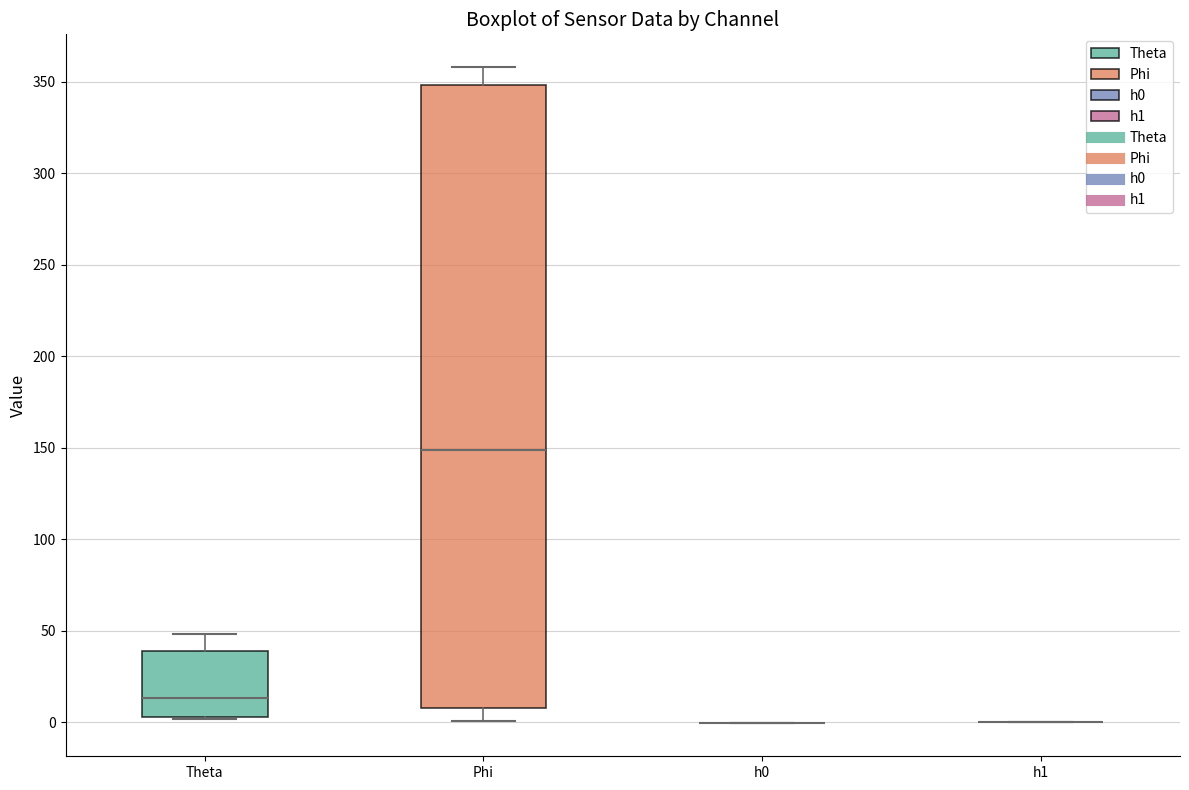

Reading left to right, transcribe this box plot: for each box, give where its median line is, the range the box spans, and where its two whiskers end, as read against the y-axis. The values are not printed on the chart, so give them approximately, as read against the axis.

Theta: median 15, box 5 to 40, whiskers 0 to 50
Phi: median 150, box 10 to 350, whiskers 0 to 360
h0: box collapsed to a line at 0, whiskers 0 to 0
h1: box collapsed to a line at 0, whiskers 0 to 0